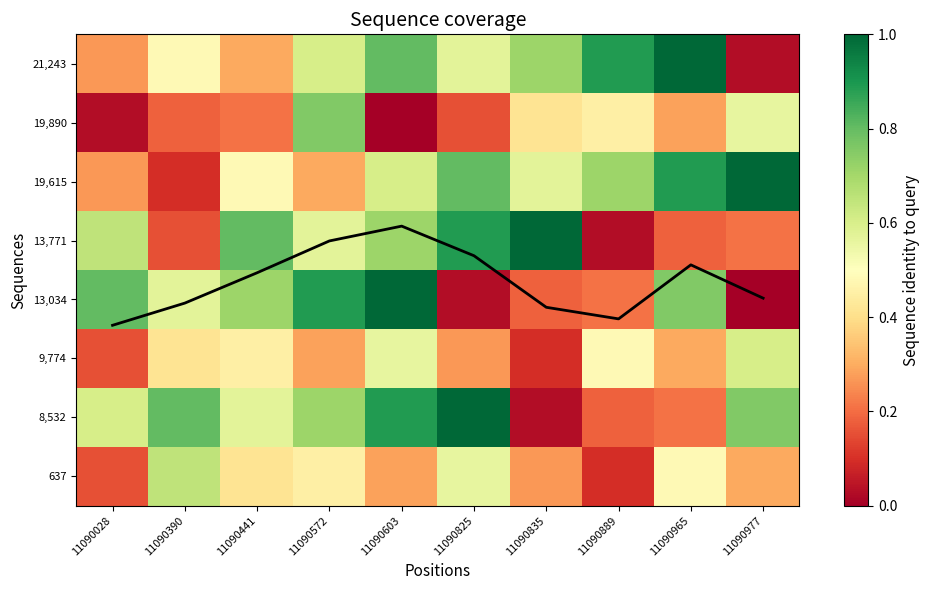

Which has a higher value, 11090825 or 11090603?

11090603